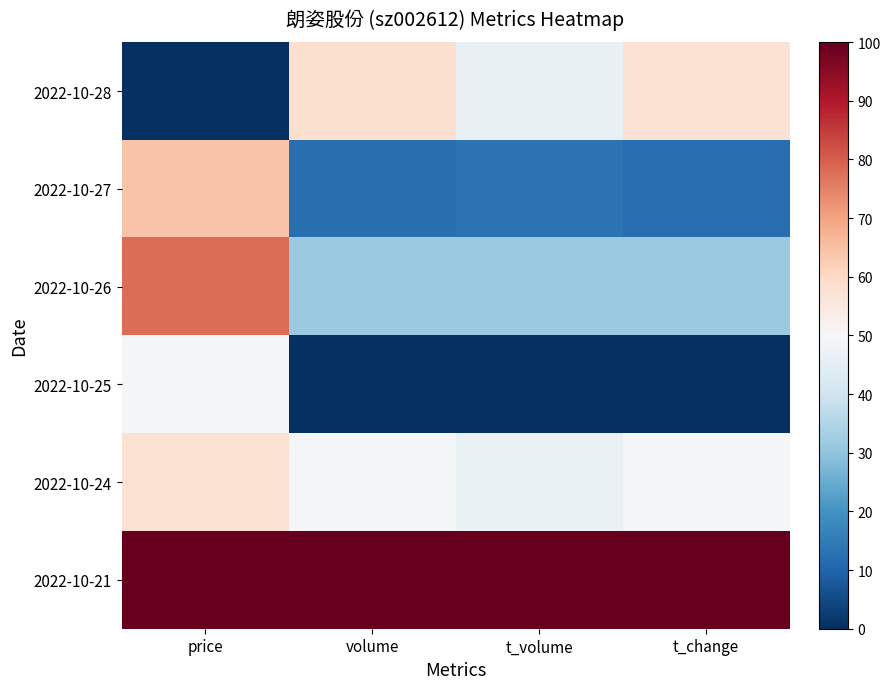

Reading right to left, what are all the values shown in this chart?

2022-10-28: t_change=57.7	t_volume=46.2	volume=57.9	price=0.0
2022-10-27: t_change=12.0	t_volume=12.9	volume=12.3	price=64.1
2022-10-26: t_change=31.6	t_volume=31.4	volume=31.6	price=77.8
2022-10-25: t_change=0.0	t_volume=0.0	volume=0.0	price=49.0
2022-10-24: t_change=49.1	t_volume=46.7	volume=49.4	price=57.6
2022-10-21: t_change=100.0	t_volume=100.0	volume=100.0	price=100.0